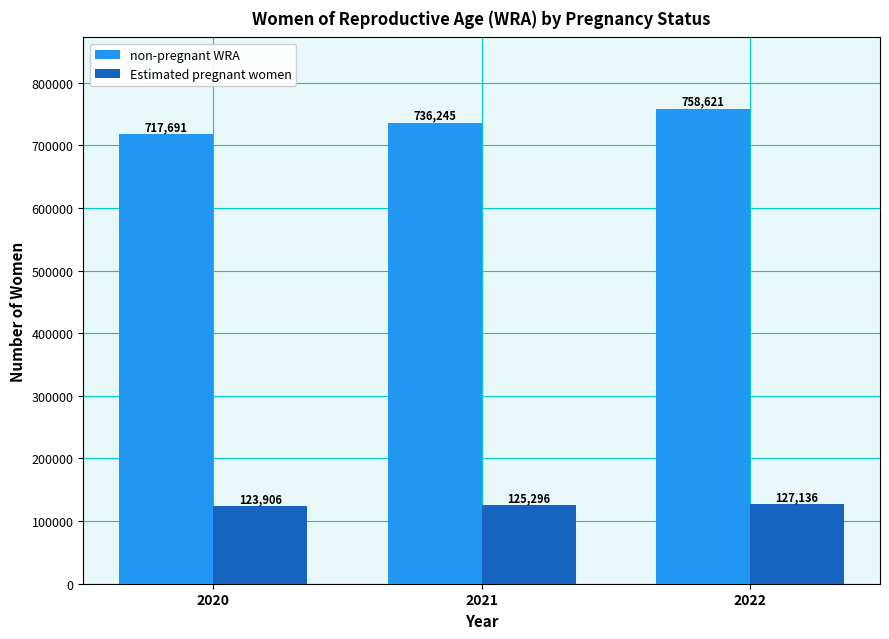

The Estimated pregnant women series shows 165575.8 at 2021. True or false?

False